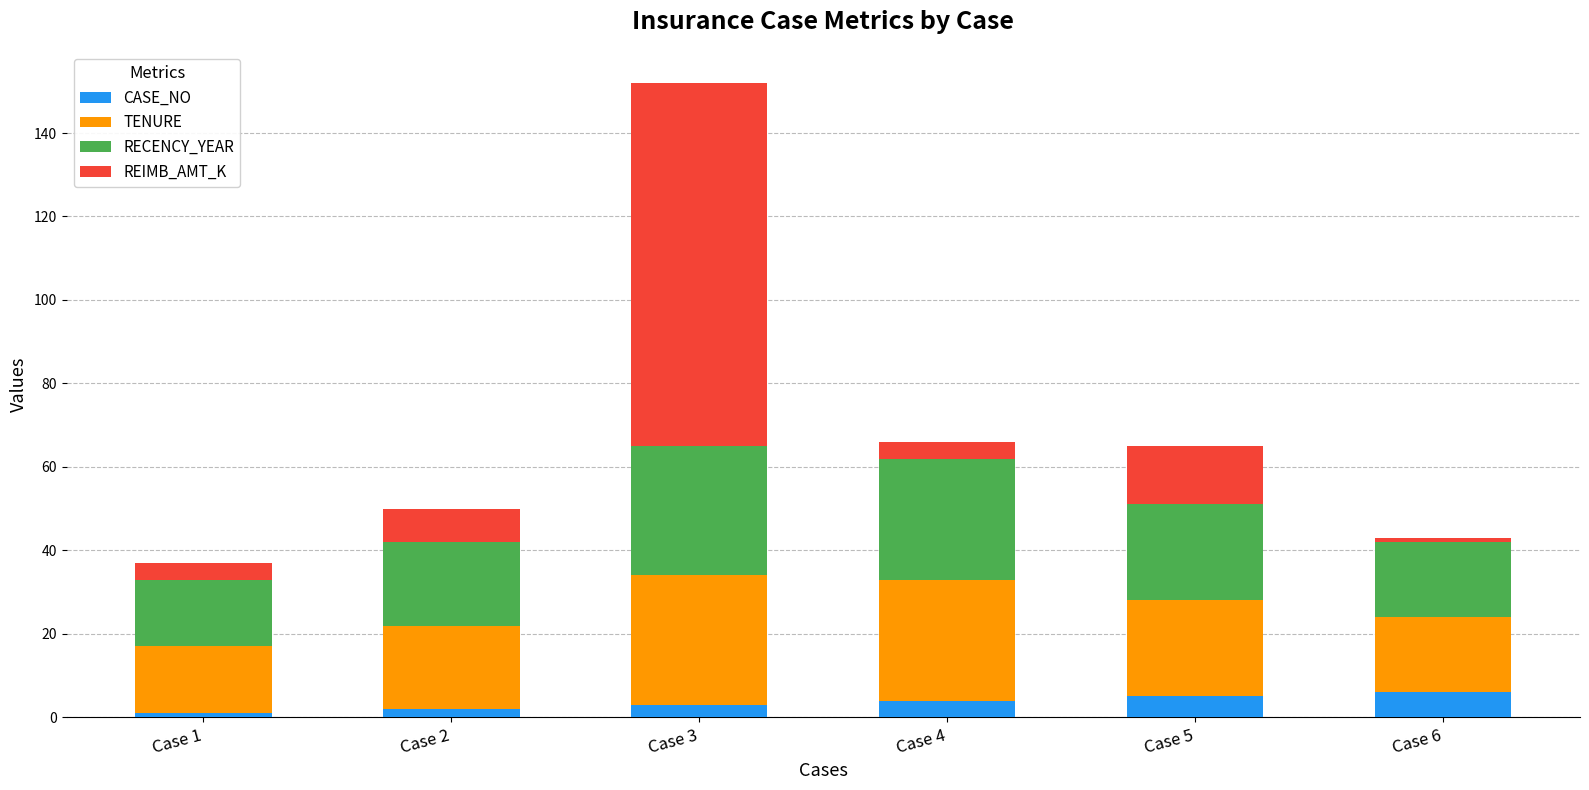

Count the number of categories in the chart.

6